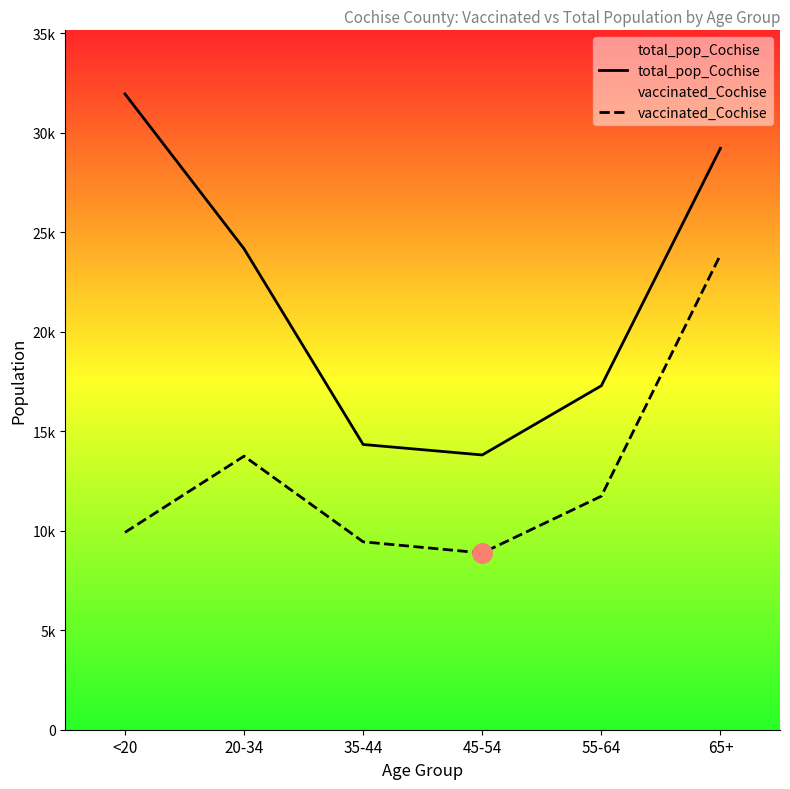

Which category has the highest value in the vaccinated_Cochise series?

65+